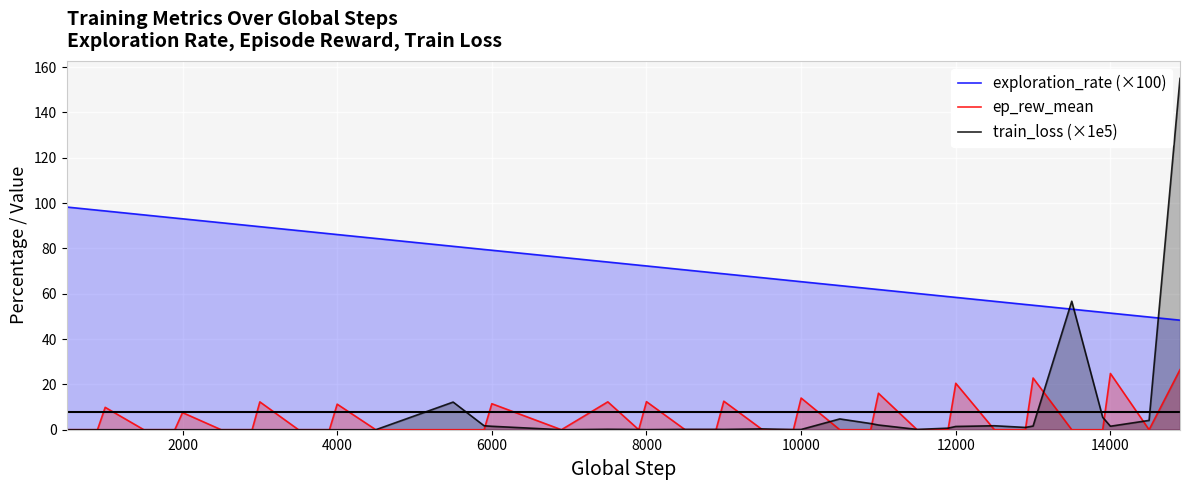

How many distinct data groups are displayed?

3